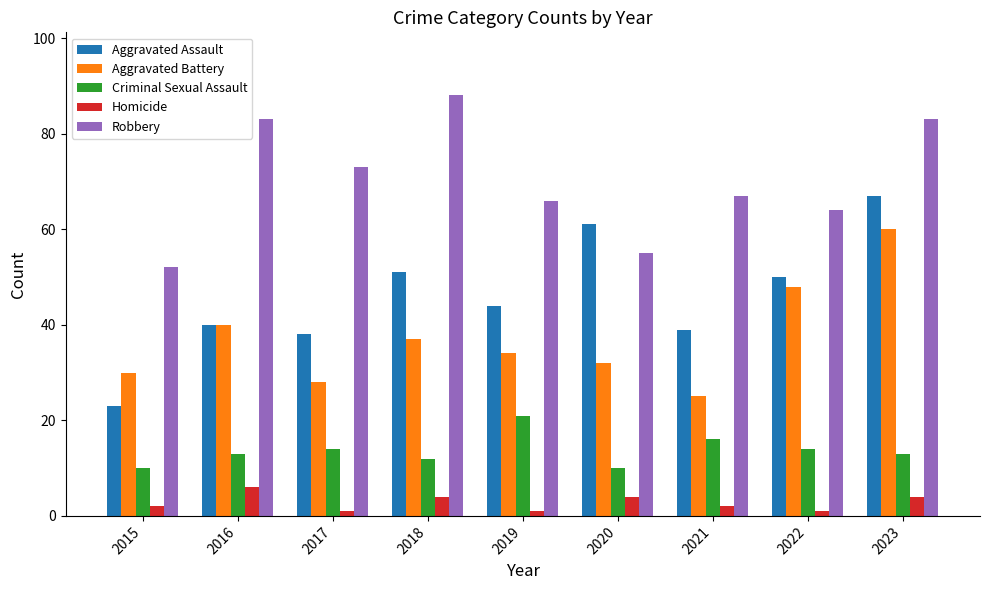

Reading left to right, list all the values displayed in this chart.

Aggravated Assault: 23	40	38	51	44	61	39	50	67
Aggravated Battery: 30	40	28	37	34	32	25	48	60
Criminal Sexual Assault: 10	13	14	12	21	10	16	14	13
Homicide: 2	6	1	4	1	4	2	1	4
Robbery: 52	83	73	88	66	55	67	64	83